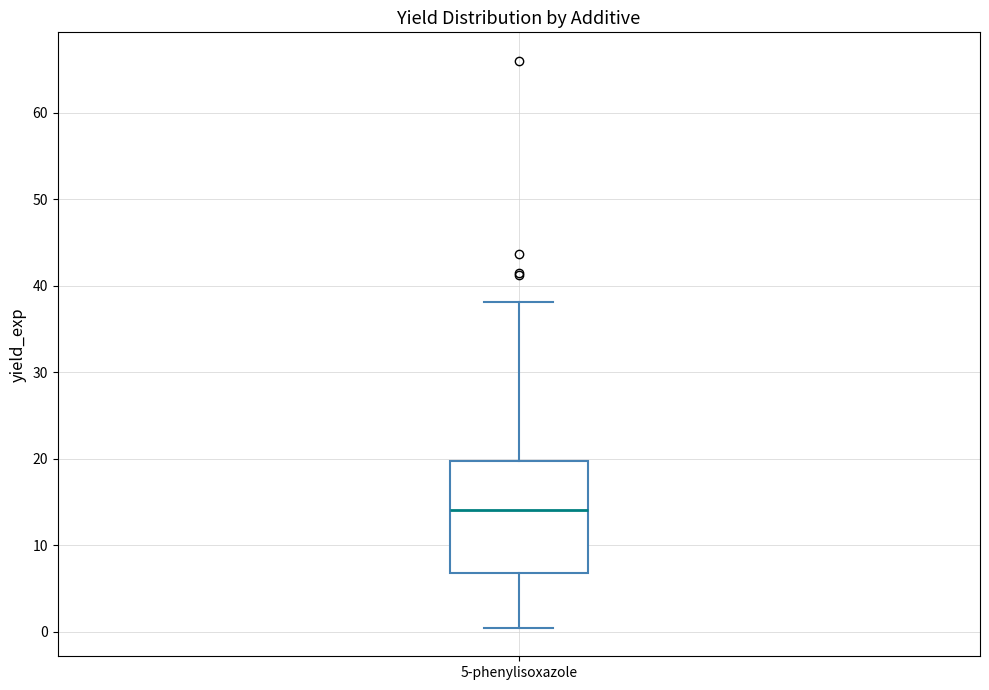

Read this box plot against the y-axis: the position of the median line, the range covered by the box, and the ends of both whiskers. The values are not printed on the chart, so give them approximately, as read against the axis.

median 14, box 7 to 20, whiskers 0 to 38